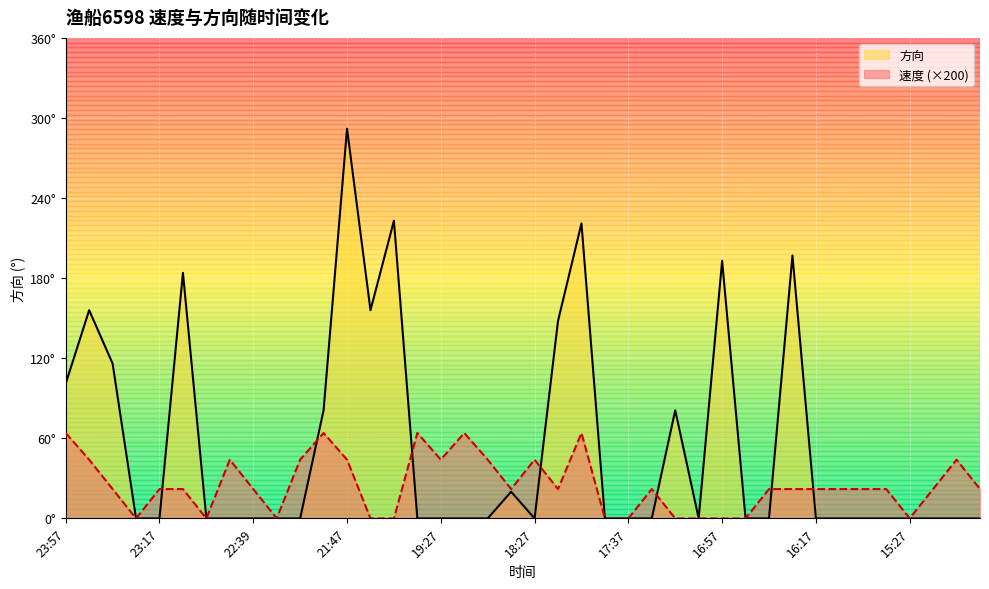

At how many categories does at least one series exceed 98?

11